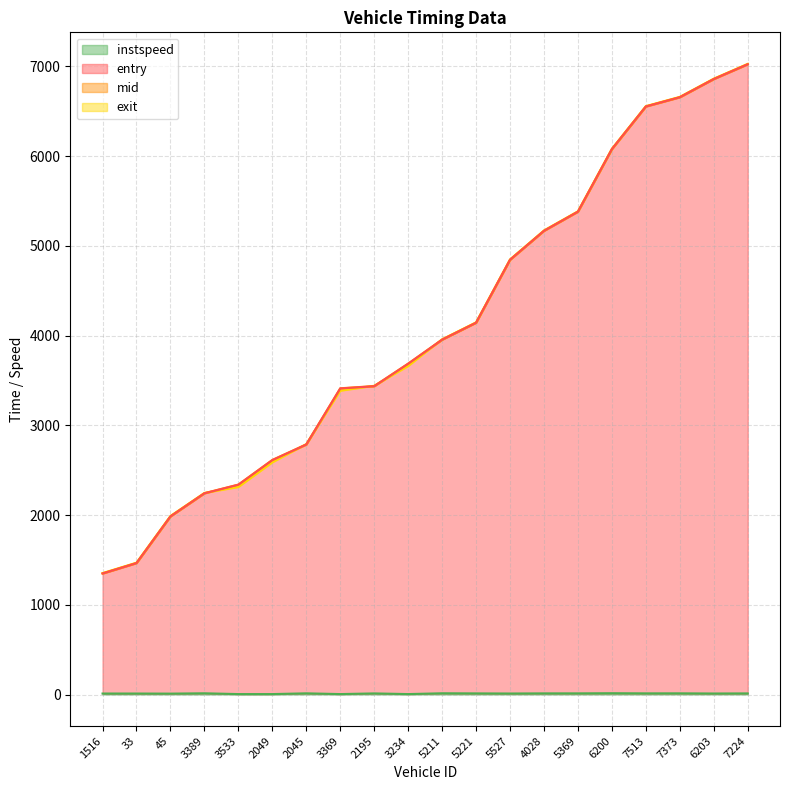

True or false: entry has a value of 550.5 at 45.

False